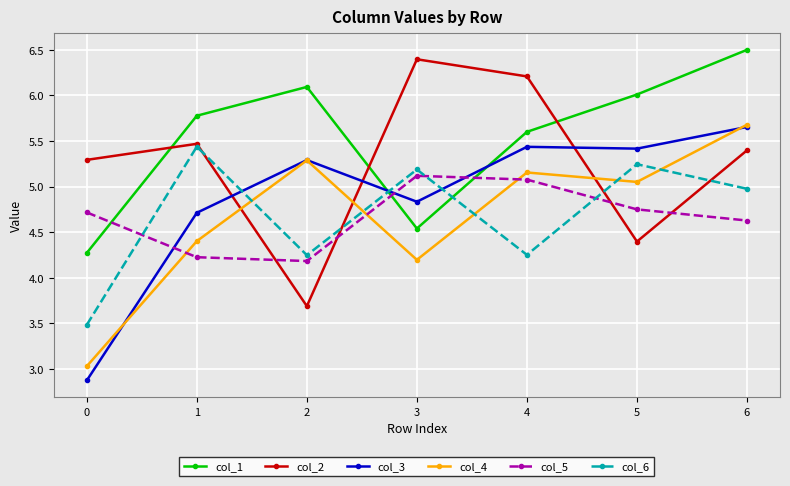

Which series has the largest range (max minus min)?

col_3